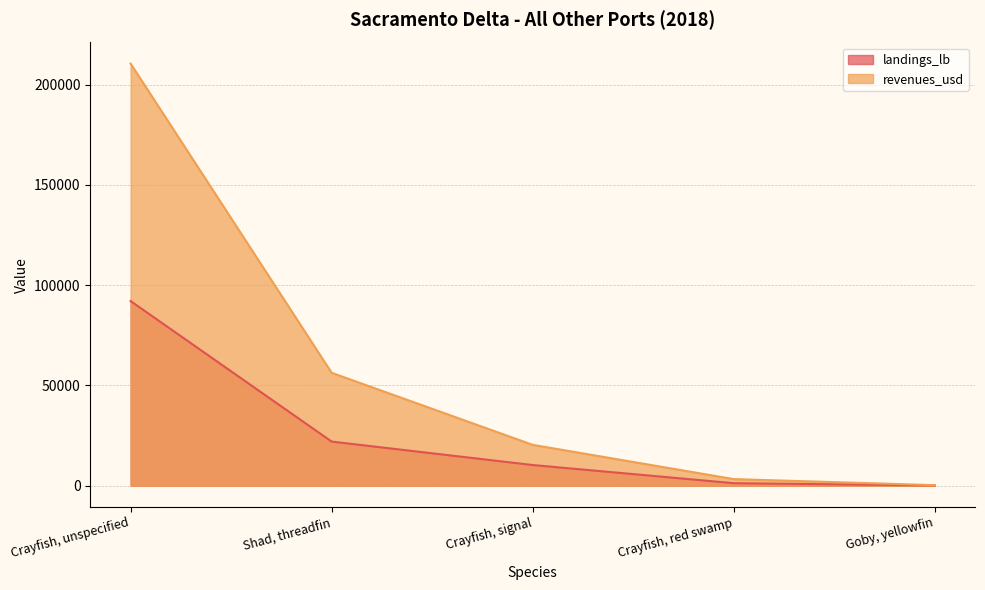

The value of revenues_usd at Shad, threadfin is 80499. True or false?

False